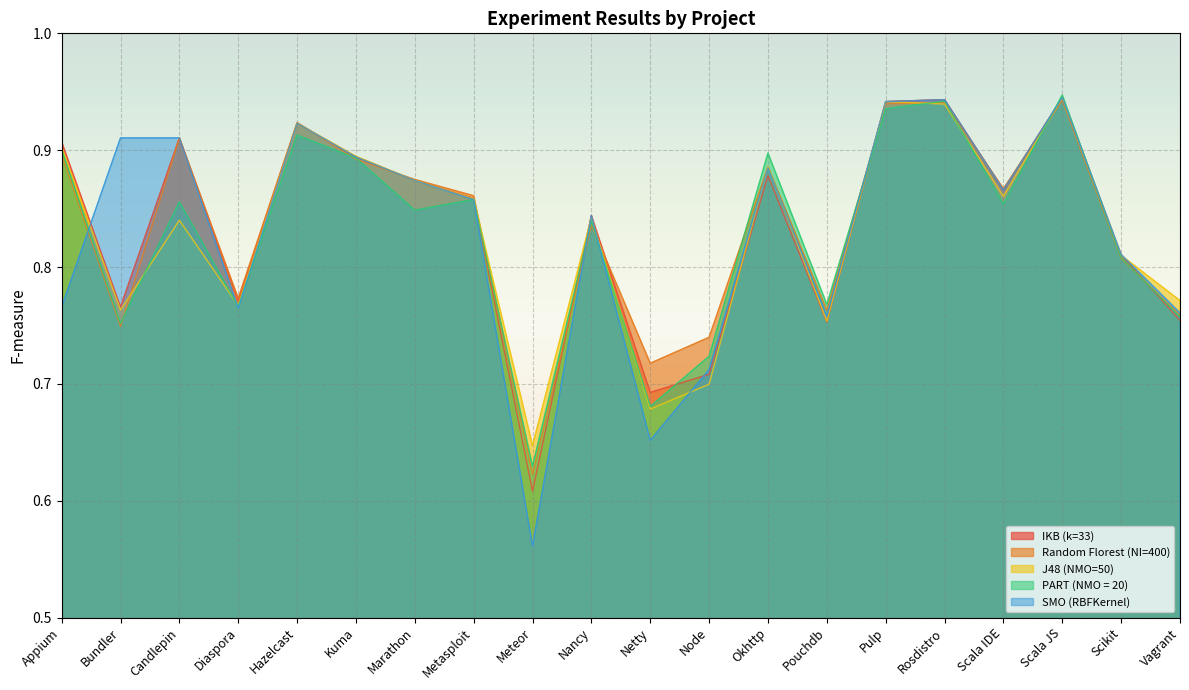

What is the label of the 20th point from the left?

Vagrant